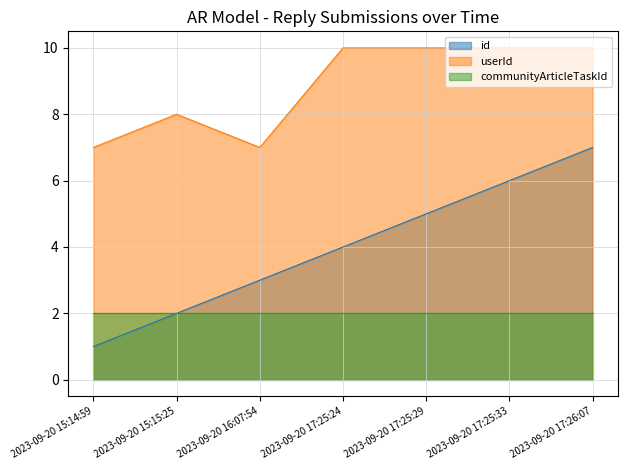

Which series has the largest total across all categories?

userId